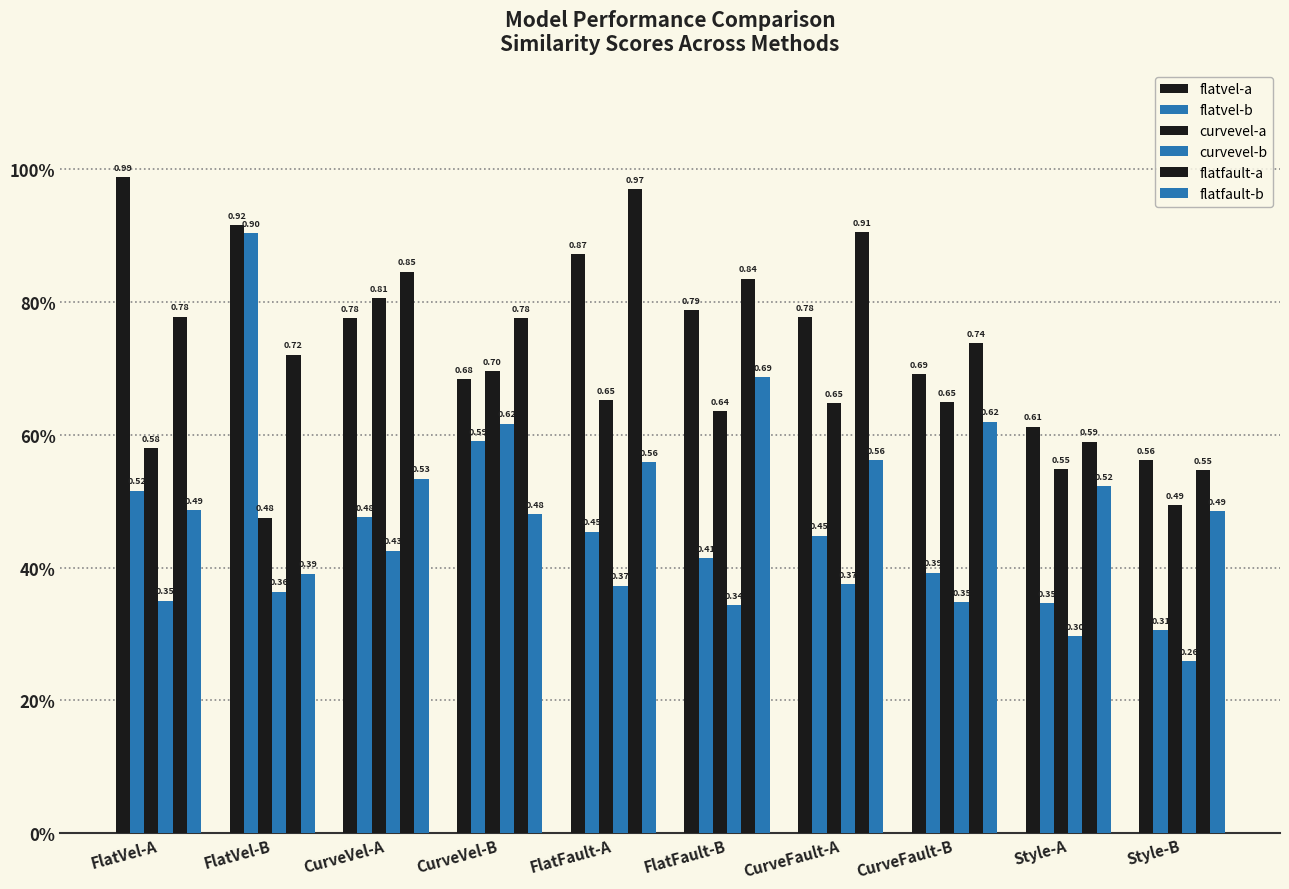

Are the bars grouped side by side (vs. stacked)?

Yes